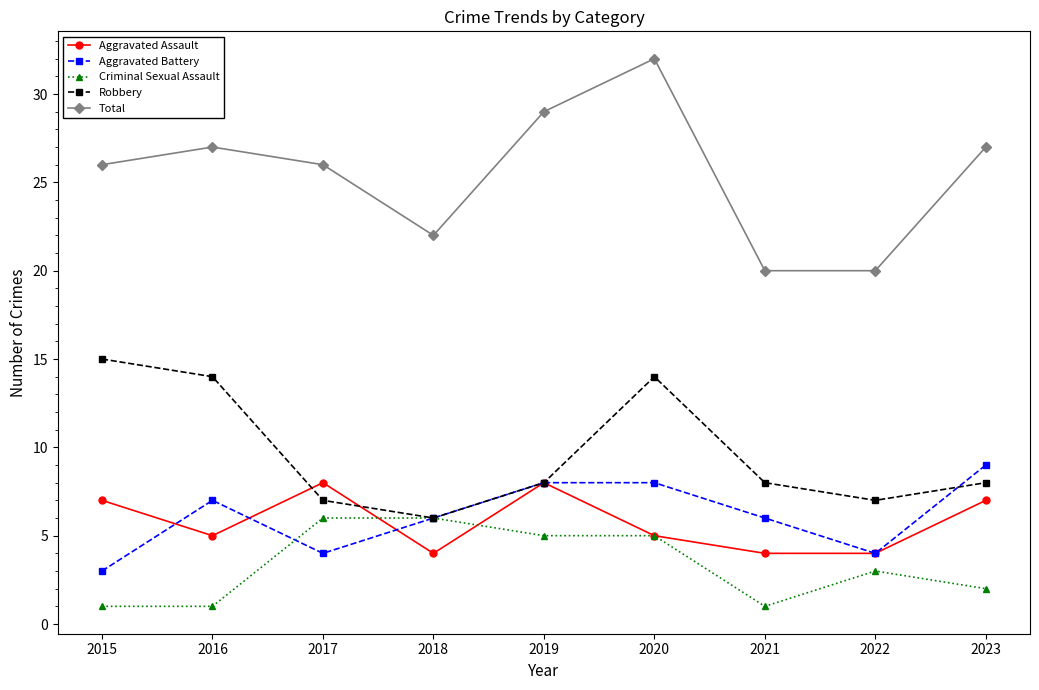

List the series in order of their peak value, highest first.

Total, Robbery, Aggravated Battery, Aggravated Assault, Criminal Sexual Assault